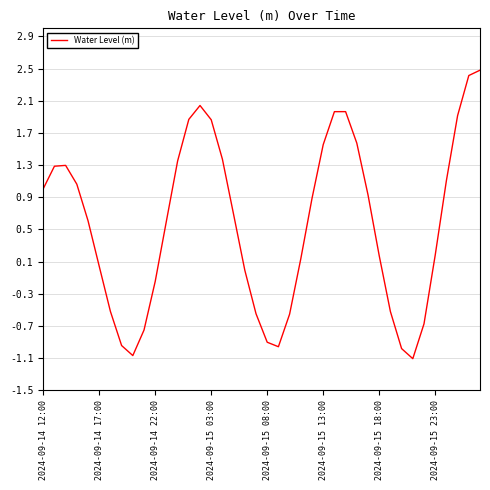

What is the minimum value shown in the chart?

-1.1